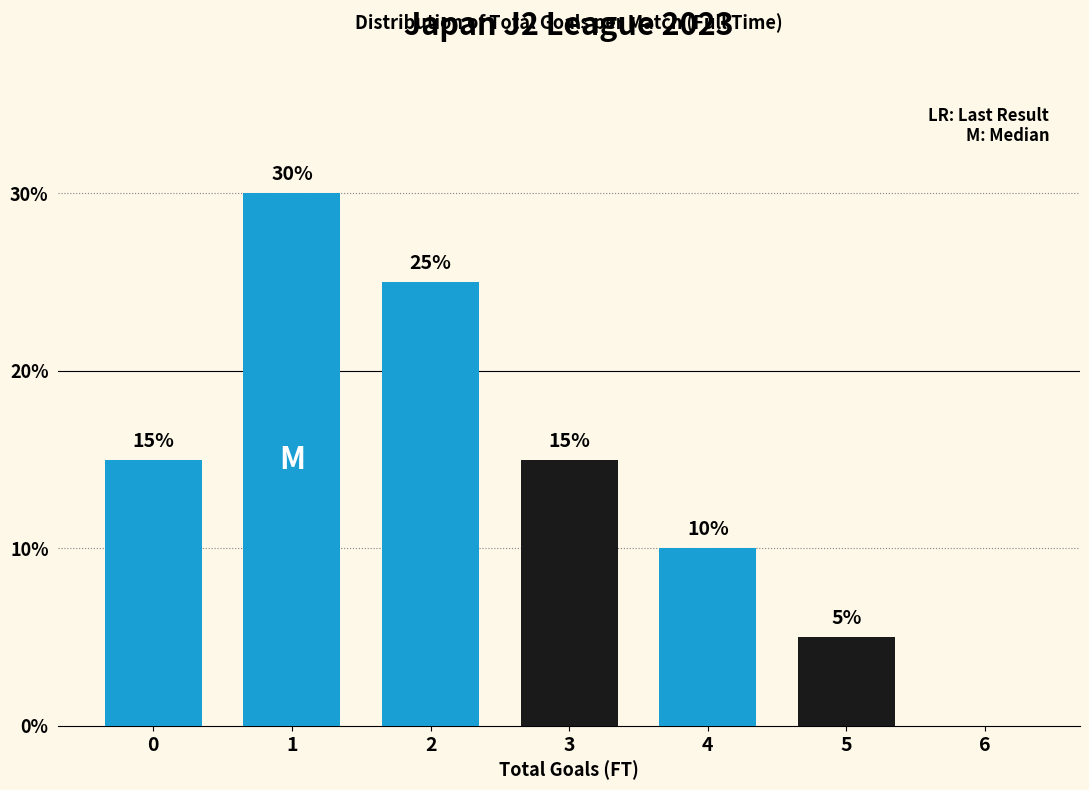

Reading right to left, transcribe all the data shown in this chart.

6=0	5=5	4=10	3=15	2=25	1=30	0=15